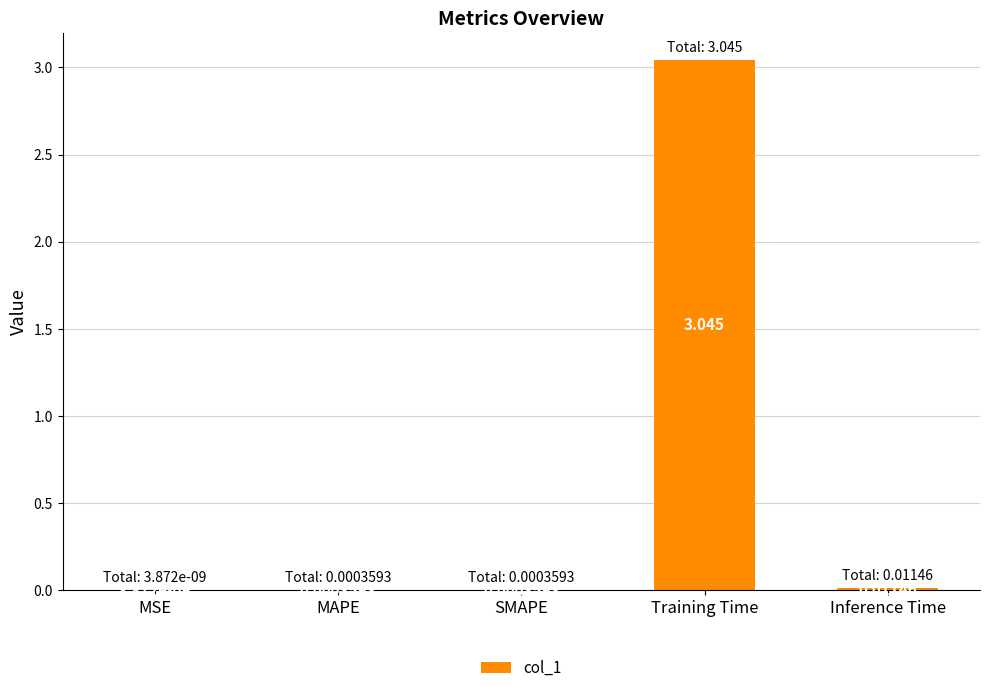

At which label is the value closest to 1?

Inference Time